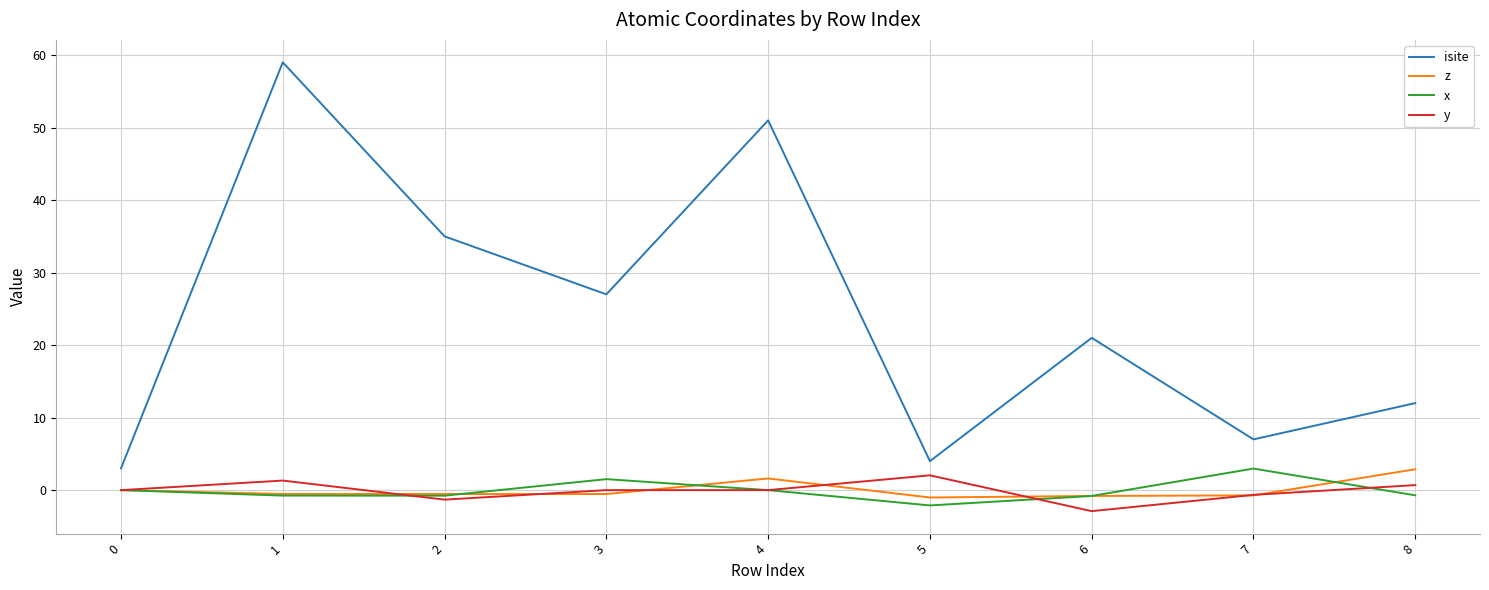

True or false: isite and x intersect in this chart.

False